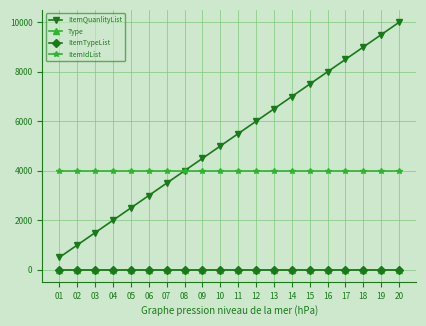

Which series has the largest total across all categories?

ItemQuanlityList